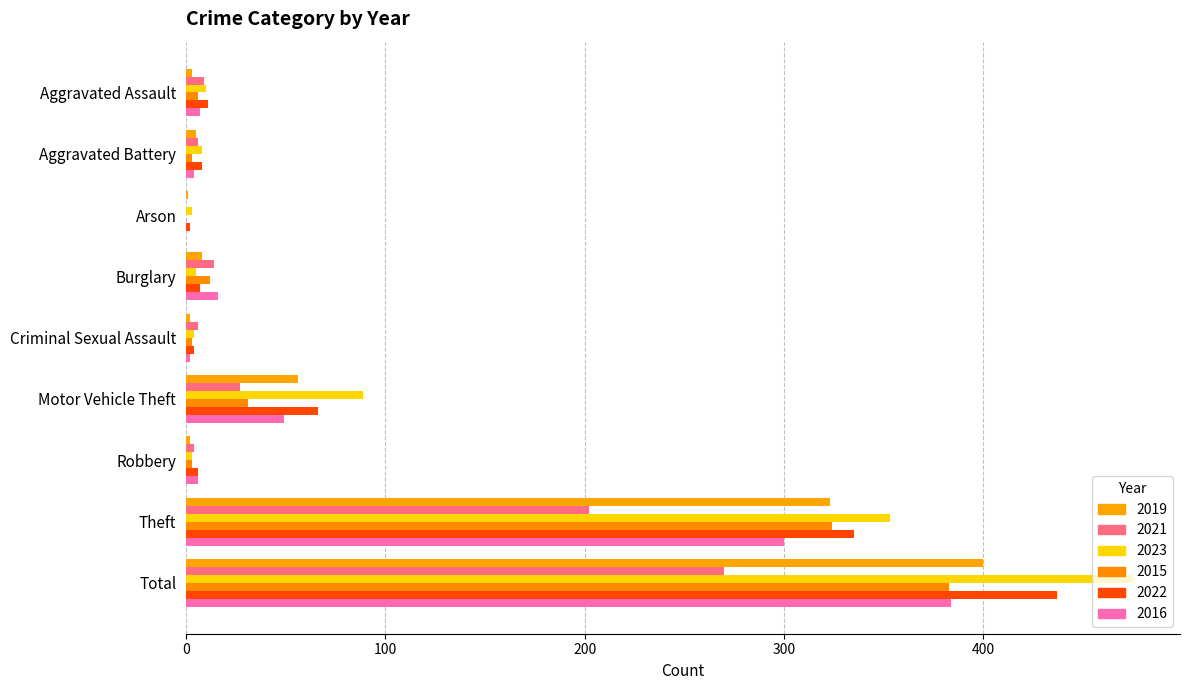

At which category is the sum across all series the highest?

Total